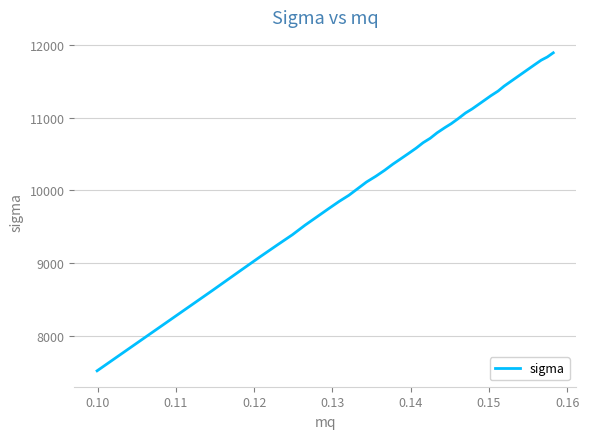

What is the sum of all values?

421285.2